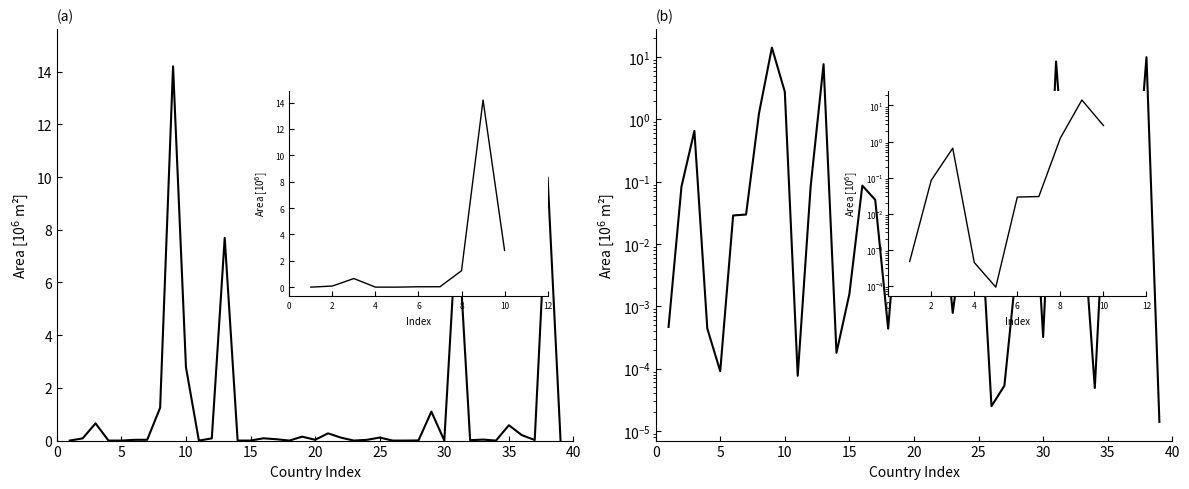

Which series changed the most between 25 and 34?

Area (linear)